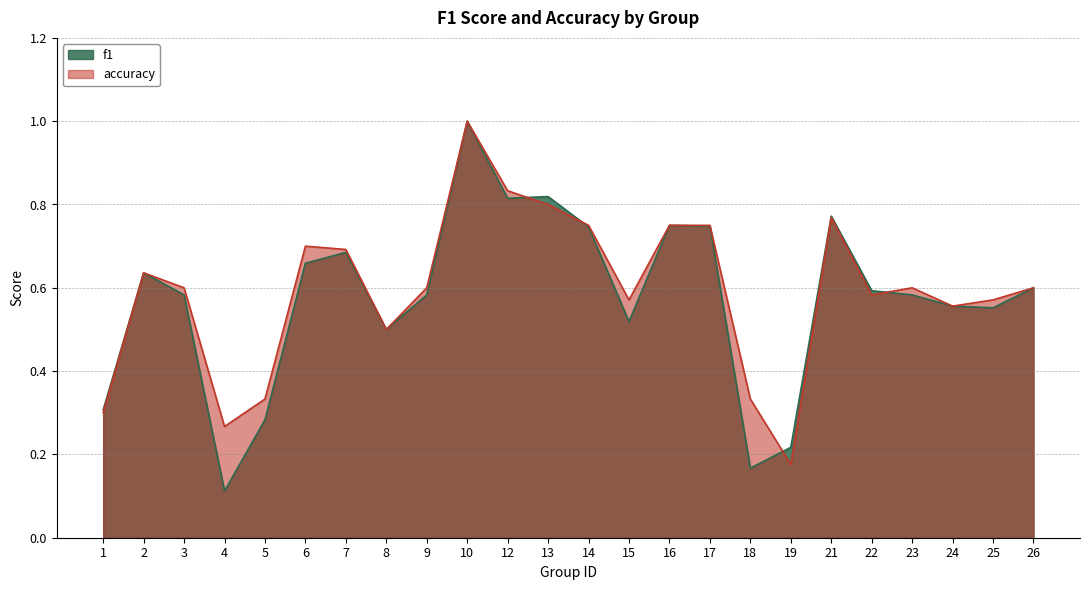

How many intersections are there between accuracy and f1?

4